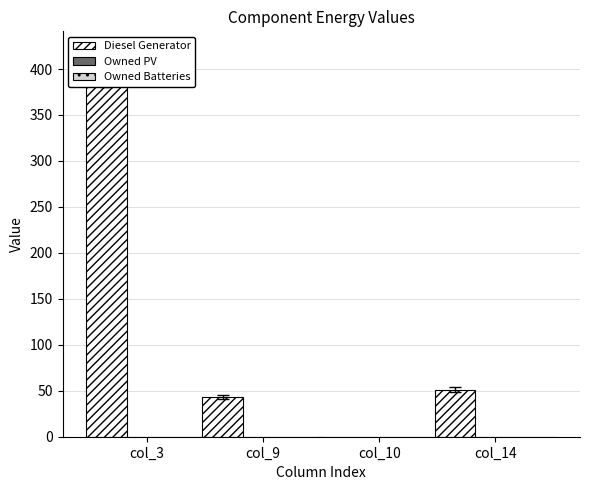

At which category does the chart reach its peak across all series?

col_3